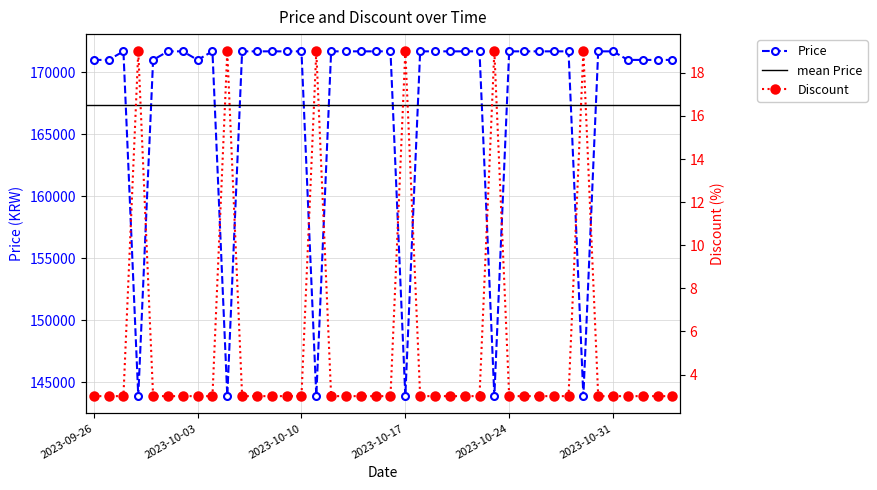

At 2023-10-23, list the series in order from largest to smallest.

Price, Discount